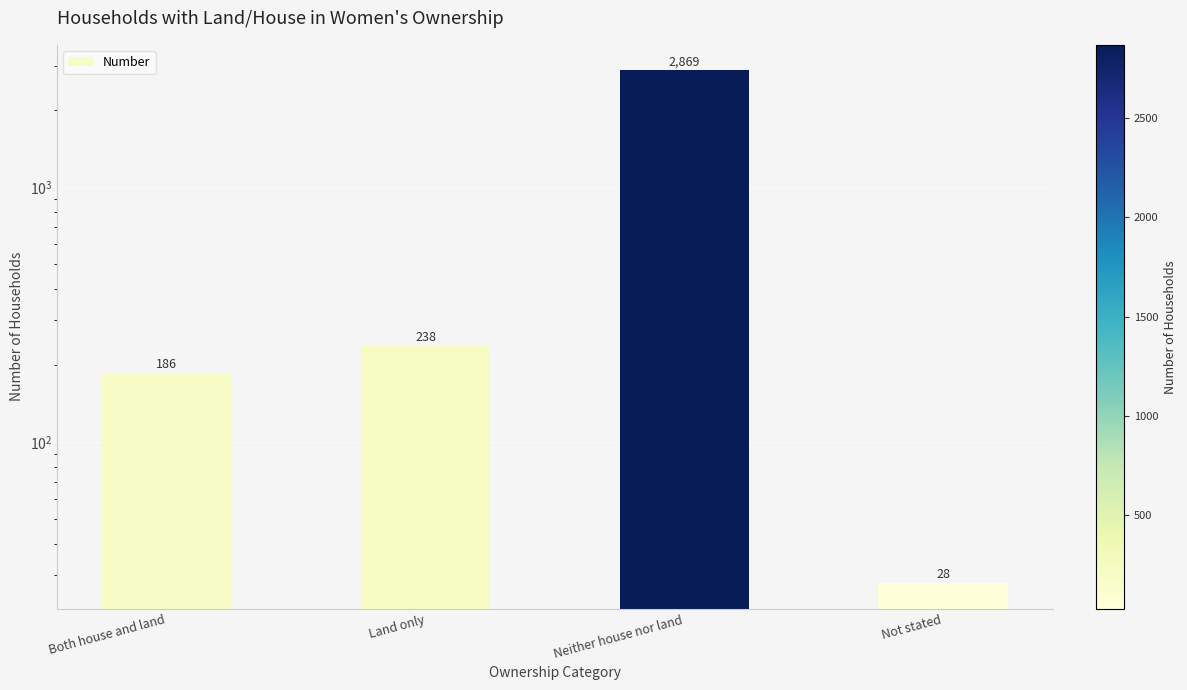

List the labels in order of value, largest first.

Neither house nor land, Land only, Both house and land, Not stated